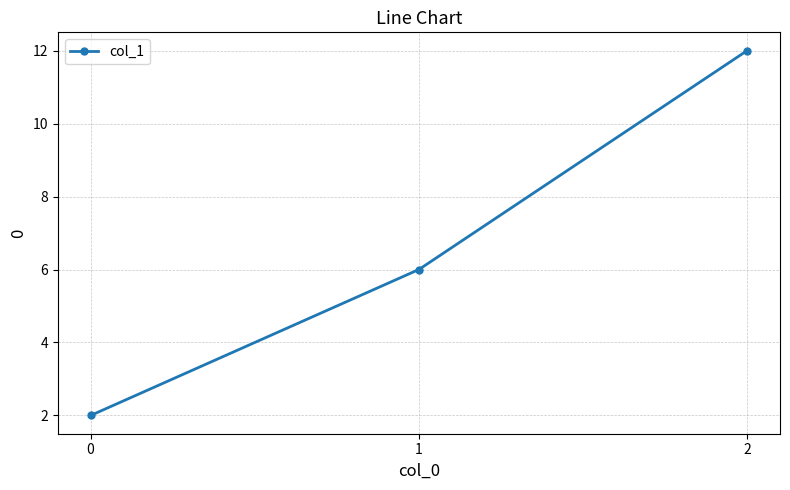

What is the change in value from 0 to 2?

+10